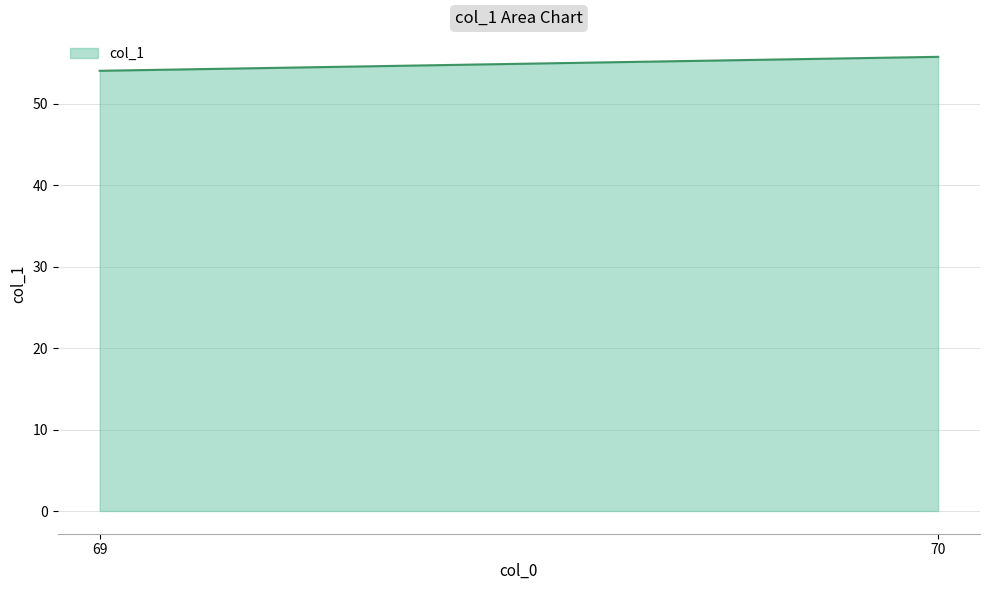

Reading left to right, transcribe all the data shown in this chart.

69=54.1	70=55.8